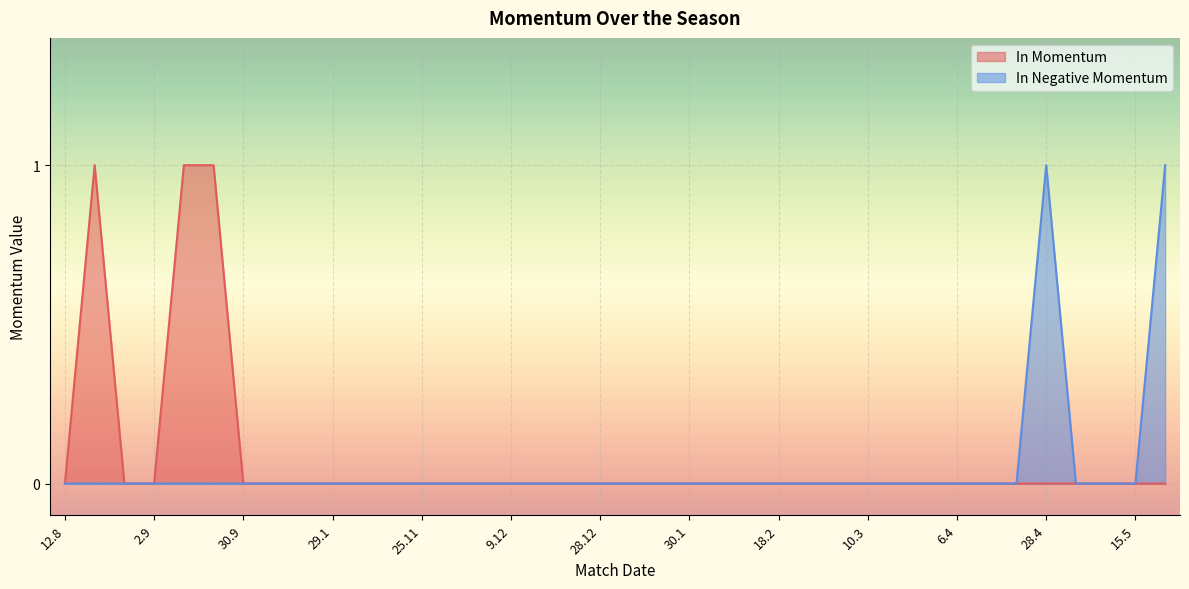

What is the sum of all In Momentum values?

3